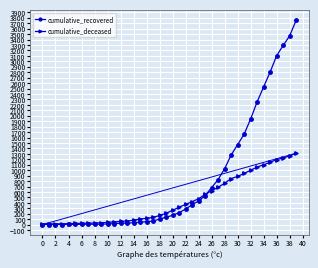

How many lines are shown in the chart?

2